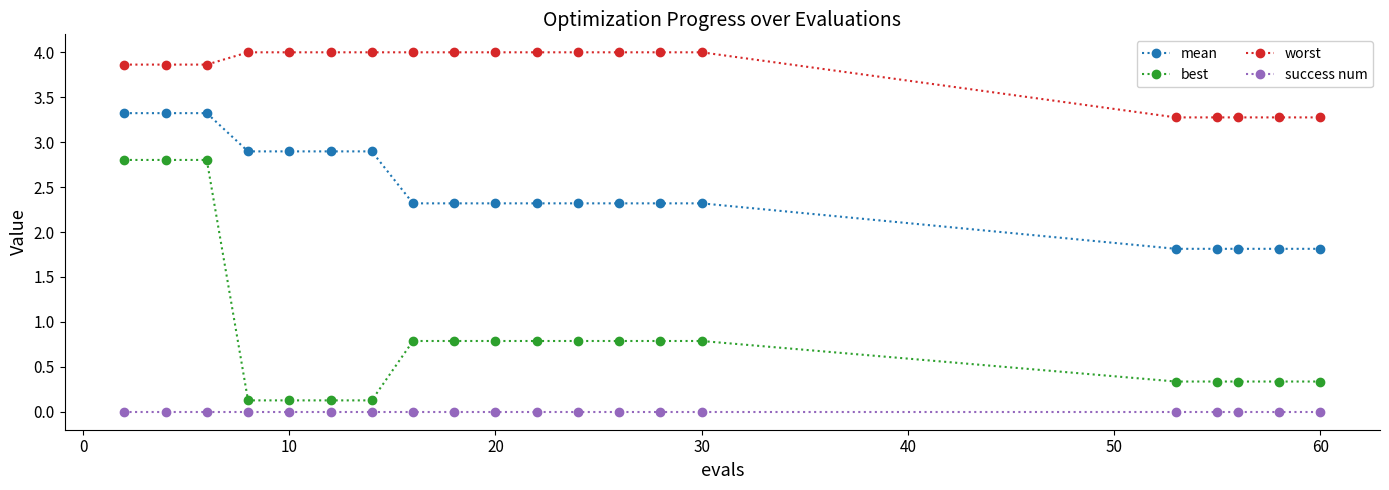

True or false: mean and success num intersect in this chart.

False